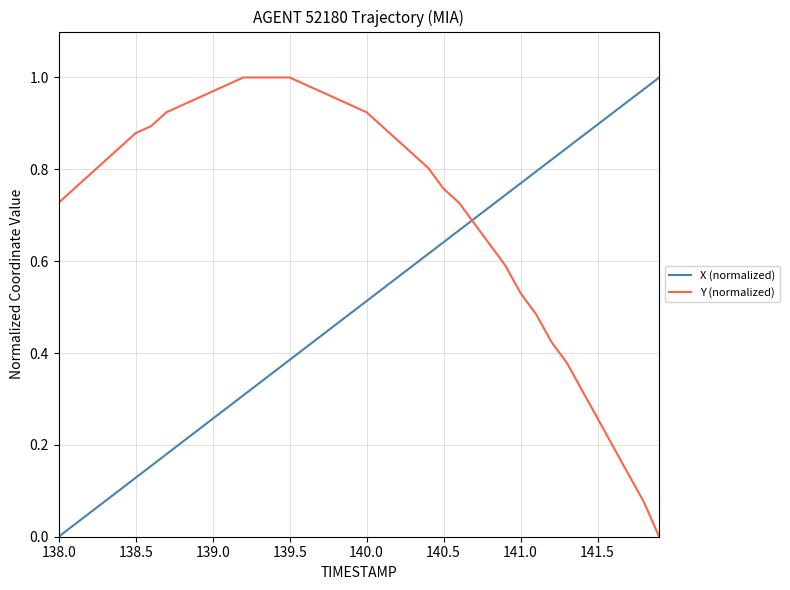

Which series has the largest total across all categories?

Y (normalized)